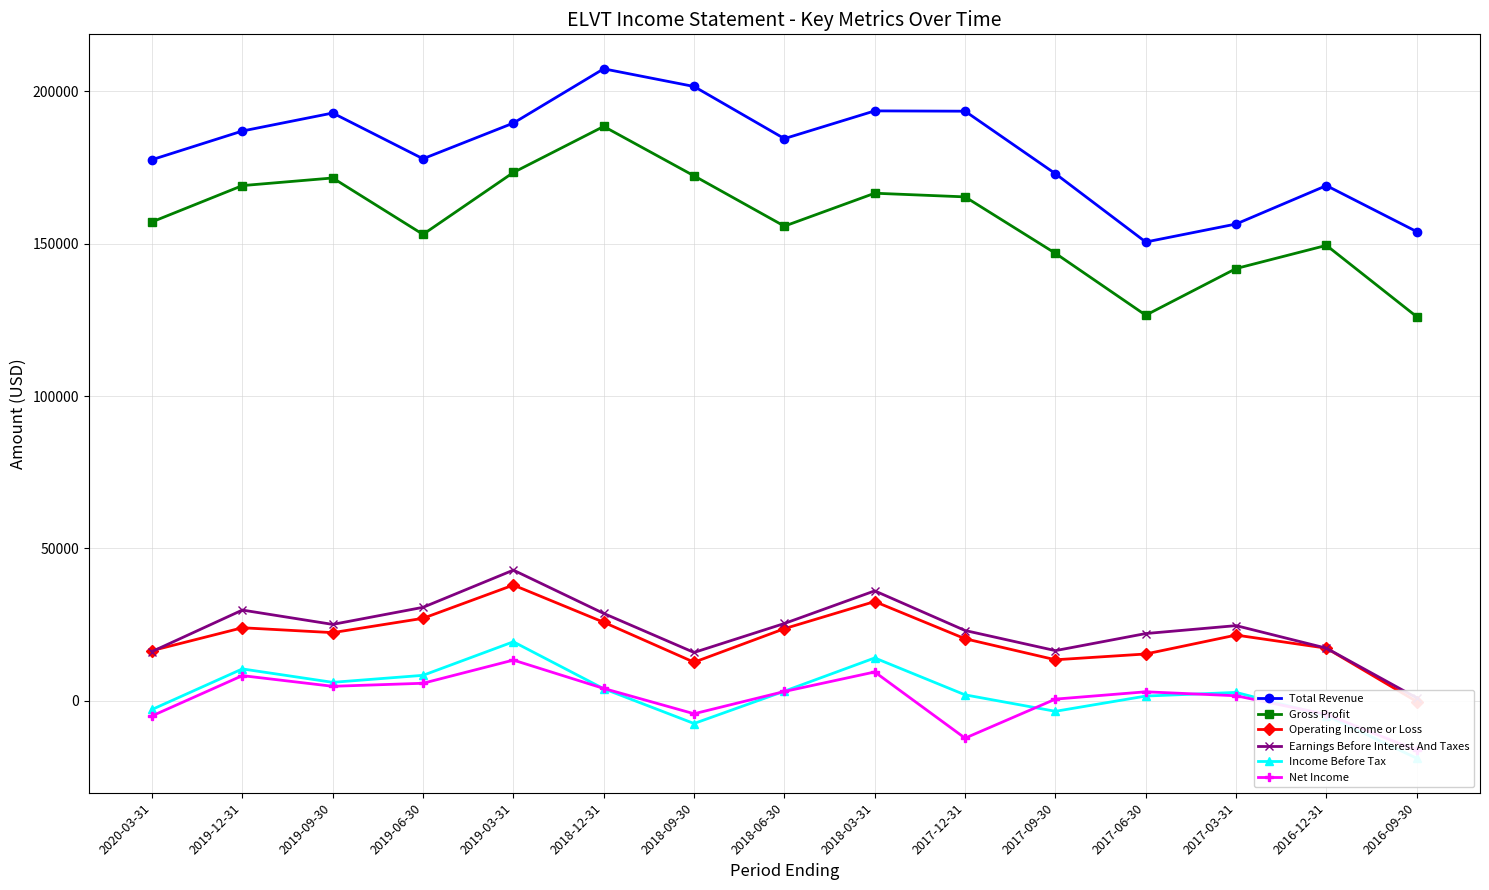

Reading left to right, list all the values displayed in this chart.

Total Revenue: 2020-03-31=177500	2019-12-31=186900	2019-09-30=192800	2019-06-30=177800	2019-03-31=189500	2018-12-31=207300	2018-09-30=201500	2018-06-30=184400	2018-03-31=193500	2017-12-31=193400	2017-09-30=172900	2017-06-30=150500	2017-03-31=156400	2016-12-31=169000	2016-09-30=153900
Gross Profit: 2020-03-31=157100	2019-12-31=169000	2019-09-30=171500	2019-06-30=153000	2019-03-31=173300	2018-12-31=188400	2018-09-30=172200	2018-06-30=155700	2018-03-31=166500	2017-12-31=165300	2017-09-30=146800	2017-06-30=126500	2017-03-31=141800	2016-12-31=149400	2016-09-30=126000
Operating Income or Loss: 2020-03-31=16500	2019-12-31=24000	2019-09-30=22400	2019-06-30=27100	2019-03-31=38000	2018-12-31=25800	2018-09-30=12700	2018-06-30=23700	2018-03-31=32600	2017-12-31=20400	2017-09-30=13500	2017-06-30=15400	2017-03-31=21600	2016-12-31=17300	2016-09-30=-200
Earnings Before Interest And Taxes: 2020-03-31=16200	2019-12-31=29800	2019-09-30=25100	2019-06-30=30700	2019-03-31=42900	2018-12-31=28700	2018-09-30=15900	2018-06-30=25400	2018-03-31=36100	2017-12-31=23100	2017-09-30=16500	2017-06-30=22100	2017-03-31=24700	2016-12-31=17300	2016-09-30=1000
Income Before Tax: 2020-03-31=-2800	2019-12-31=10500	2019-09-30=6100	2019-06-30=8400	2019-03-31=19400	2018-12-31=4000	2018-09-30=-7400	2018-06-30=3200	2018-03-31=14100	2017-12-31=2000	2017-09-30=-3400	2017-06-30=1600	2017-03-31=2800	2016-12-31=-4800	2016-09-30=-18800
Net Income: 2020-03-31=-4900	2019-12-31=8300	2019-09-30=4800	2019-06-30=5800	2019-03-31=13400	2018-12-31=4100	2018-09-30=-4200	2018-06-30=3100	2018-03-31=9500	2017-12-31=-12200	2017-09-30=600	2017-06-30=3000	2017-03-31=1700	2016-12-31=-4400	2016-09-30=-16200